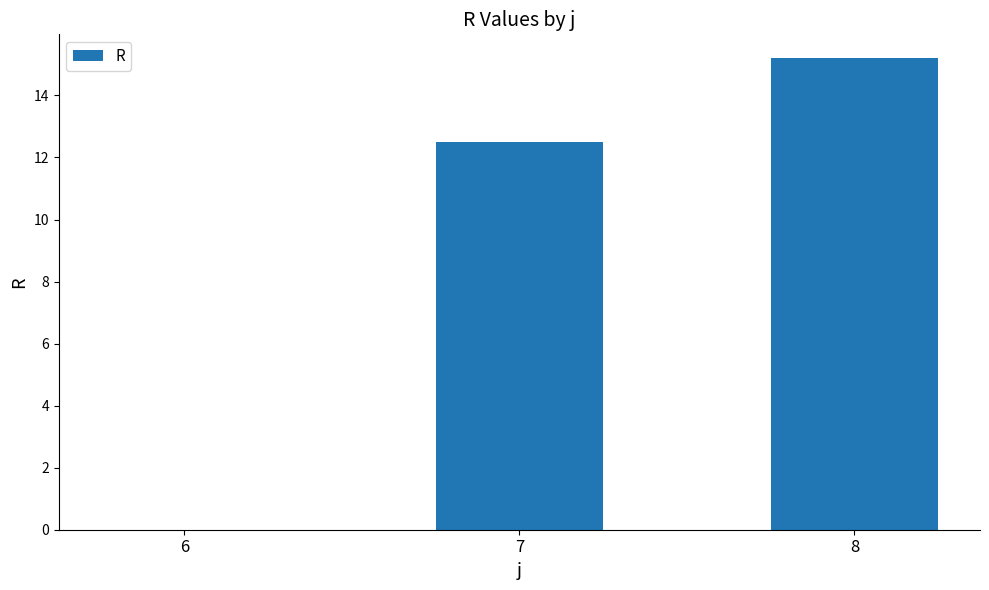

What is the average value?

9.2